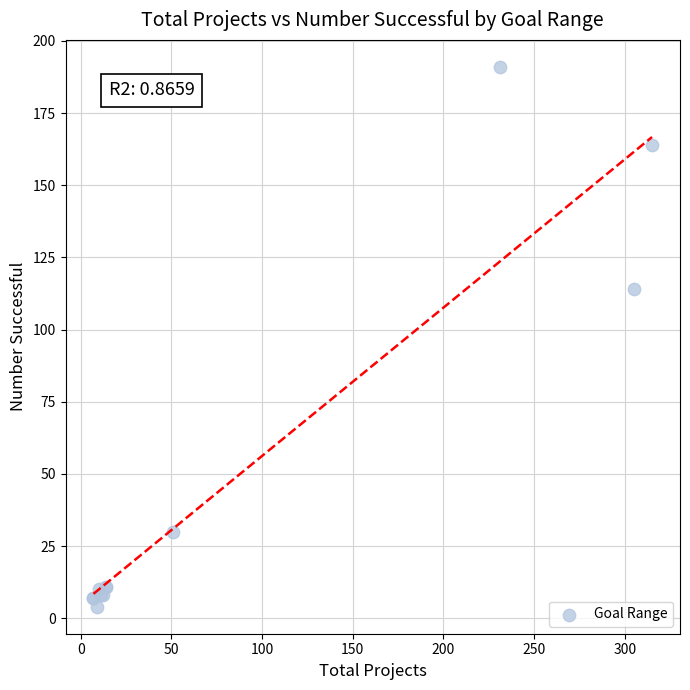

What Y value in the scatter plot is closest to 97?

114